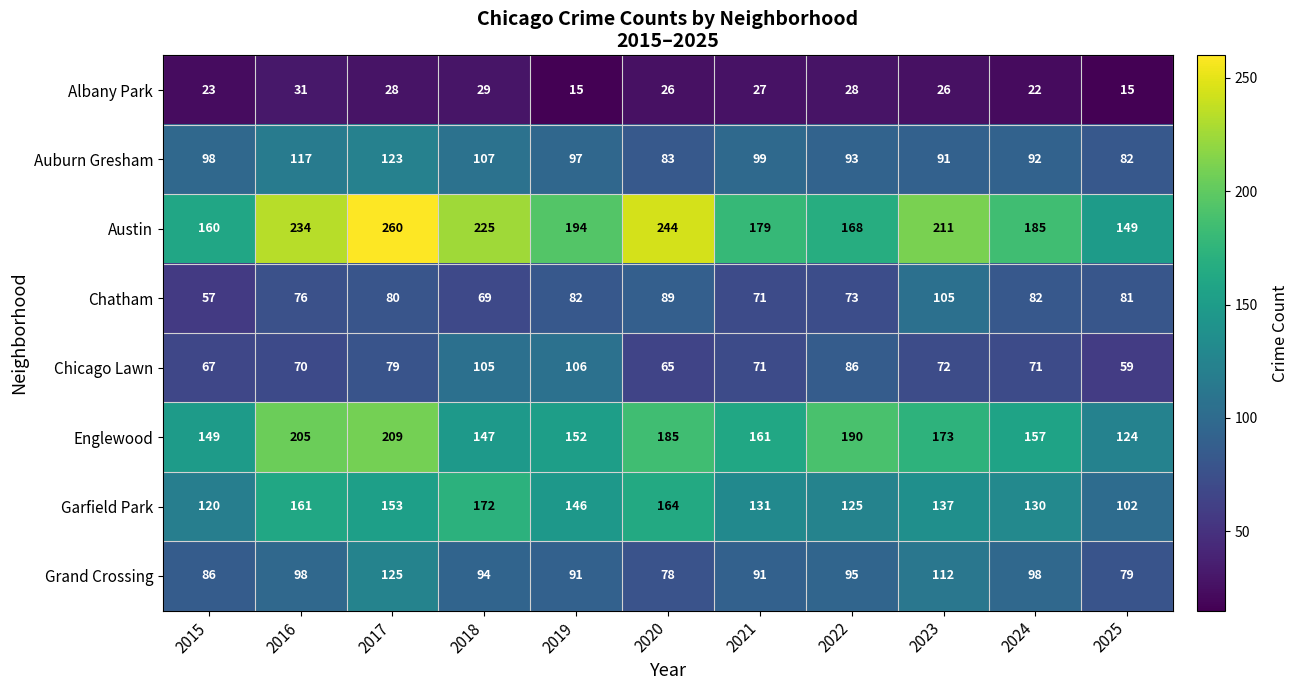

How many categories are shown in the chart?

11